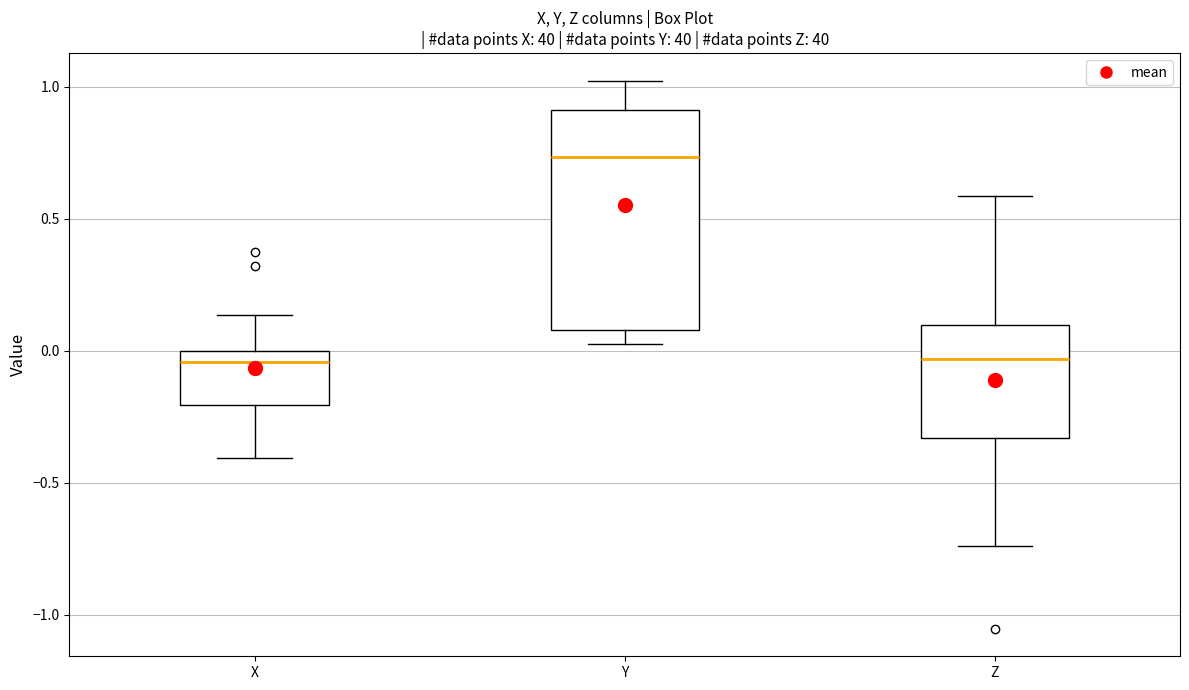

Where is the lower edge of the box for Z on the y-axis? The values are not printed on the chart, so give them approximately, as read against the axis.

-0.35